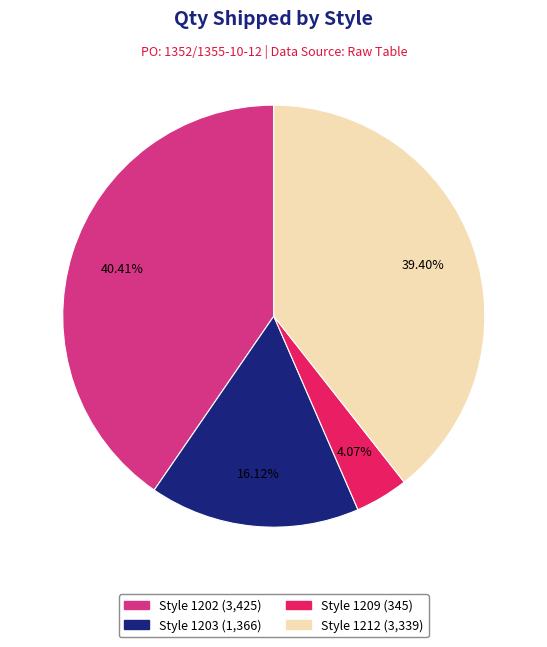

Count the number of slices in the pie.

4